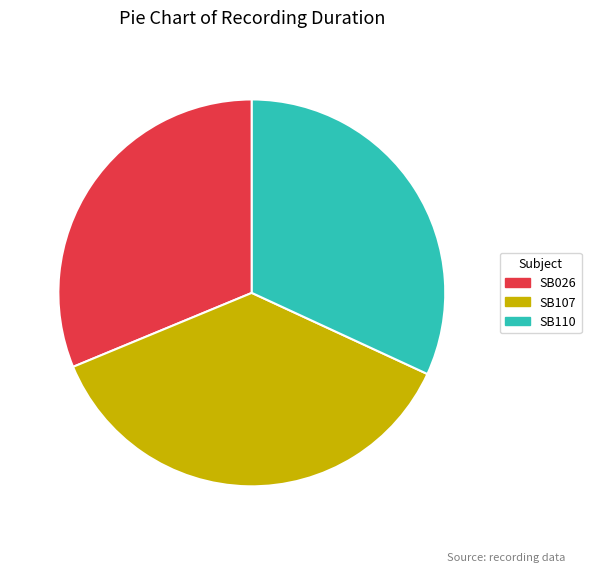

True or false: SB107 accounts for 37% of the total.

True